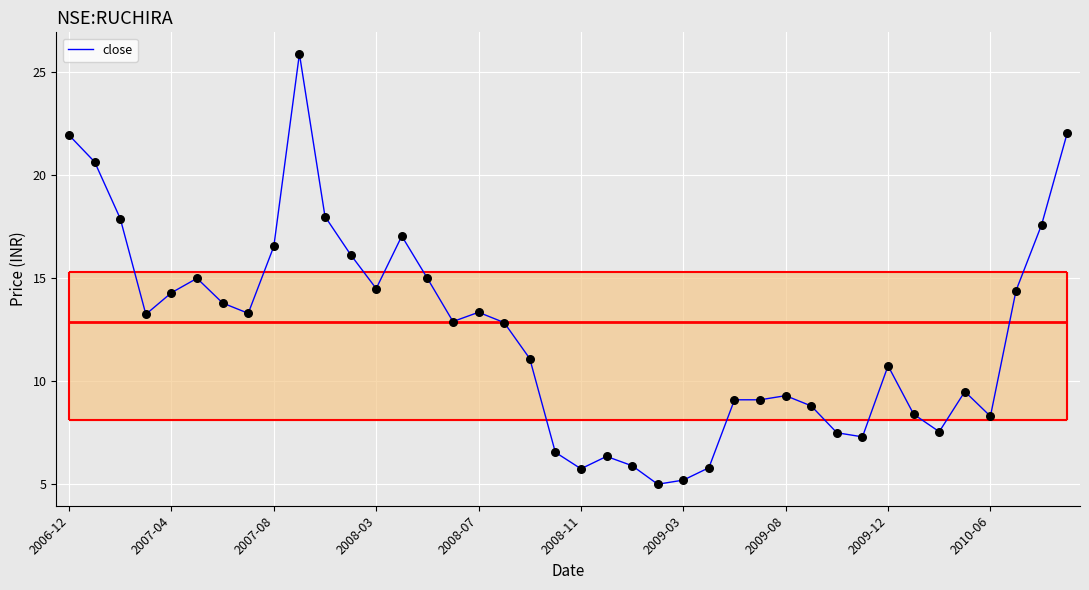

What is the ratio of the value at 17 to the value at 22?

2.2